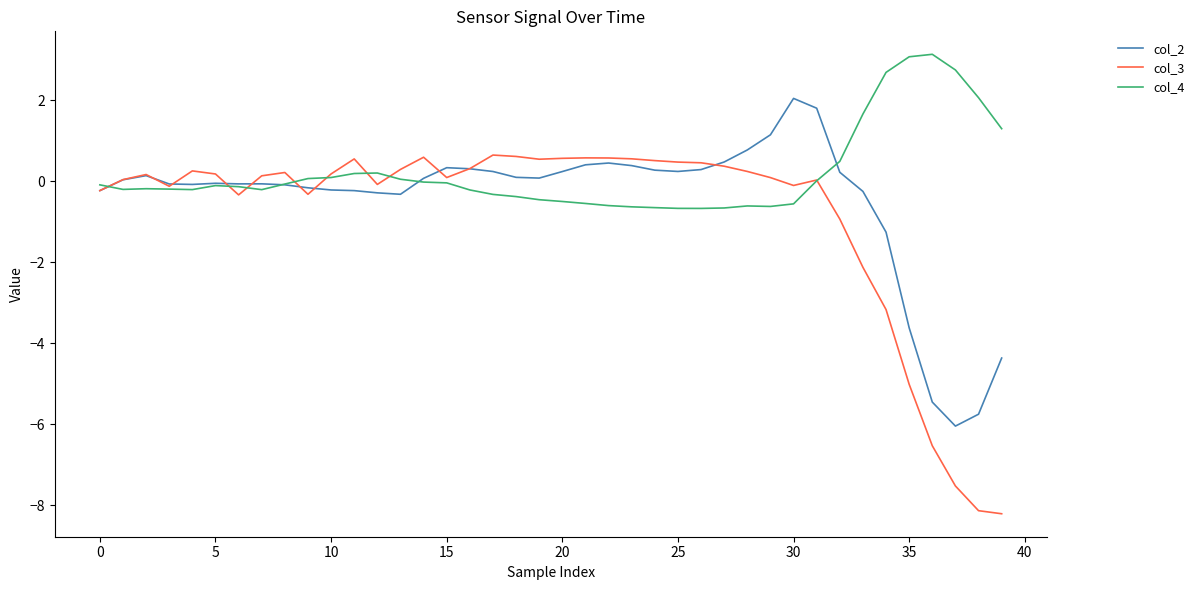

Which series has the largest total across all categories?

col_4